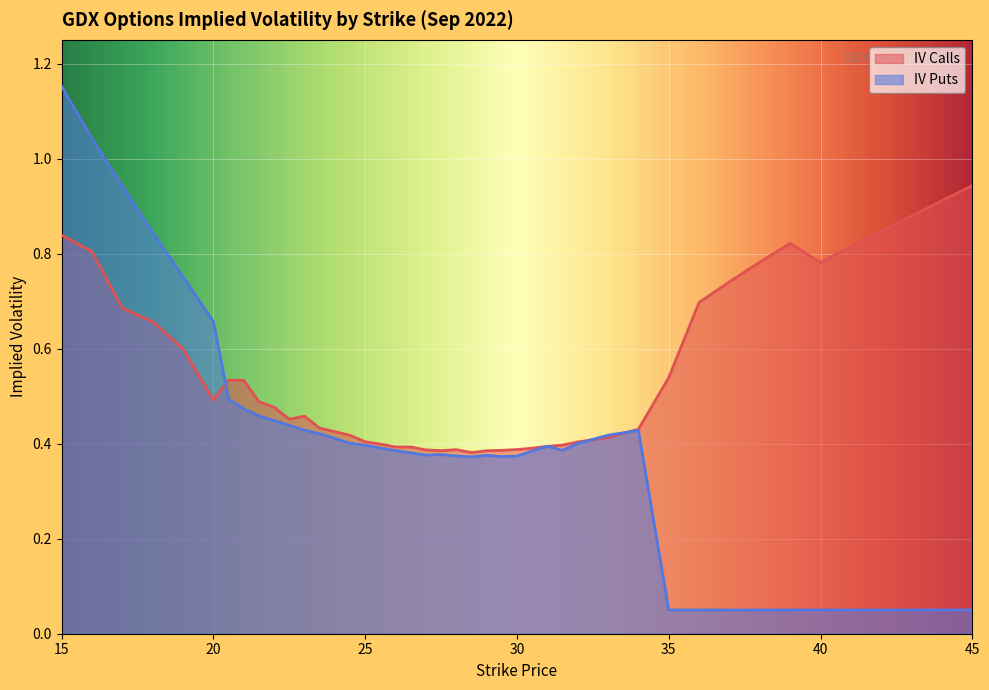

What is the average value of the iv_calls series?

0.5